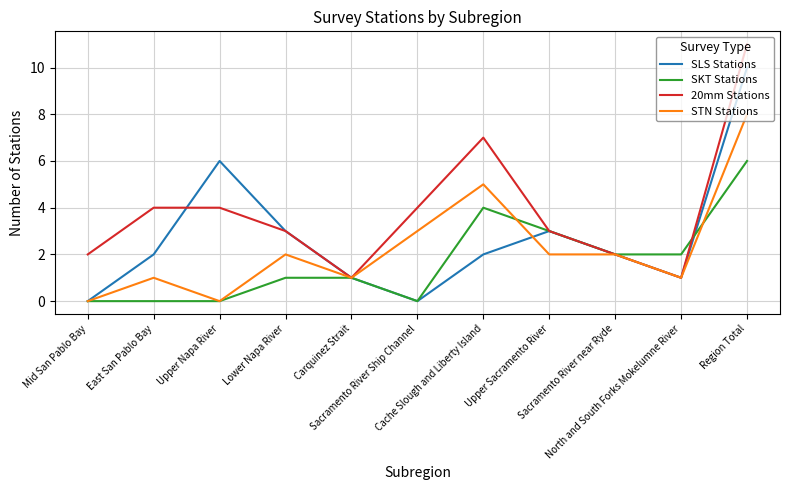

Is this an area chart (filled region under the line)?

No